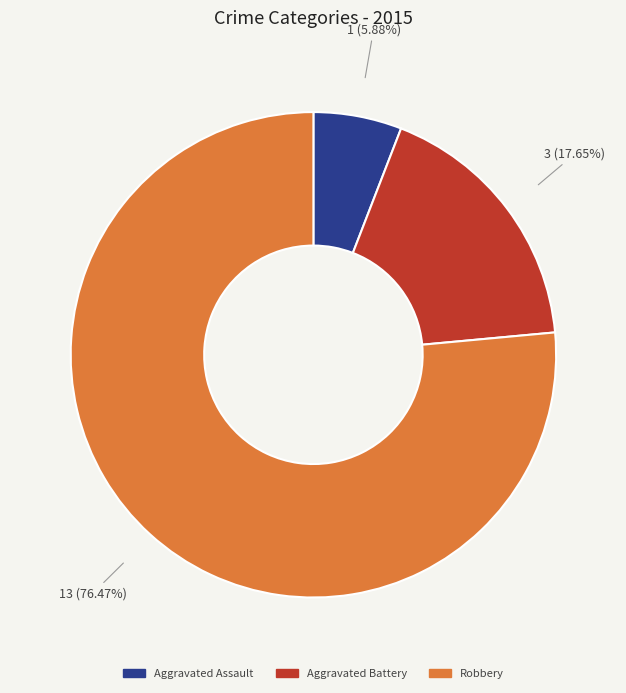

How many segments does this pie chart have?

3